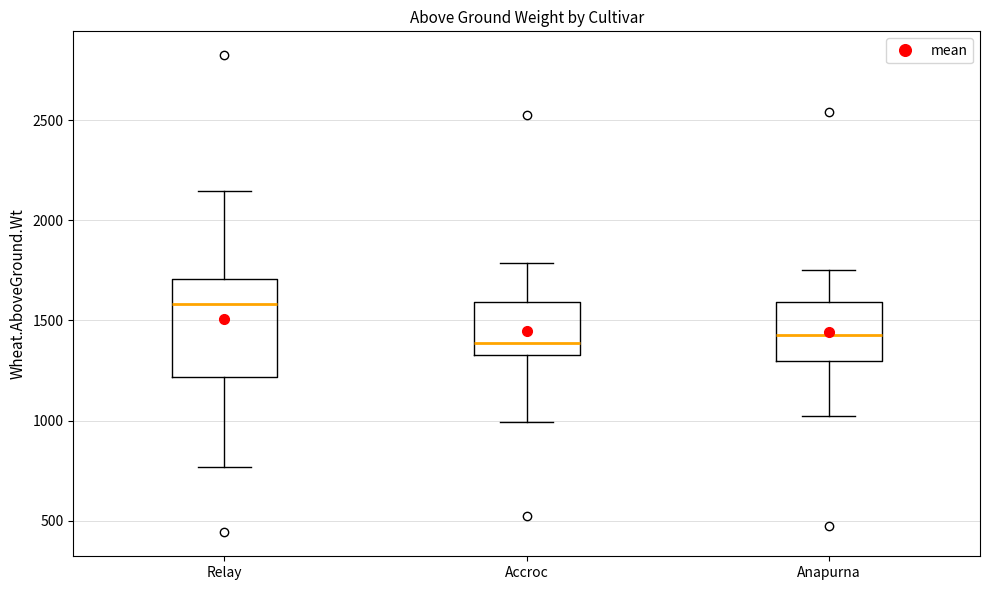

Reading left to right, transcribe this box plot: for each box, give where its median line is, the range the box spans, and where its two whiskers end, as read against the y-axis. The values are not printed on the chart, so give them approximately, as read against the axis.

Relay: median 1600, box 1200 to 1700, whiskers 750 to 2150
Accroc: median 1400, box 1350 to 1600, whiskers 1000 to 1800
Anapurna: median 1450, box 1300 to 1600, whiskers 1000 to 1750